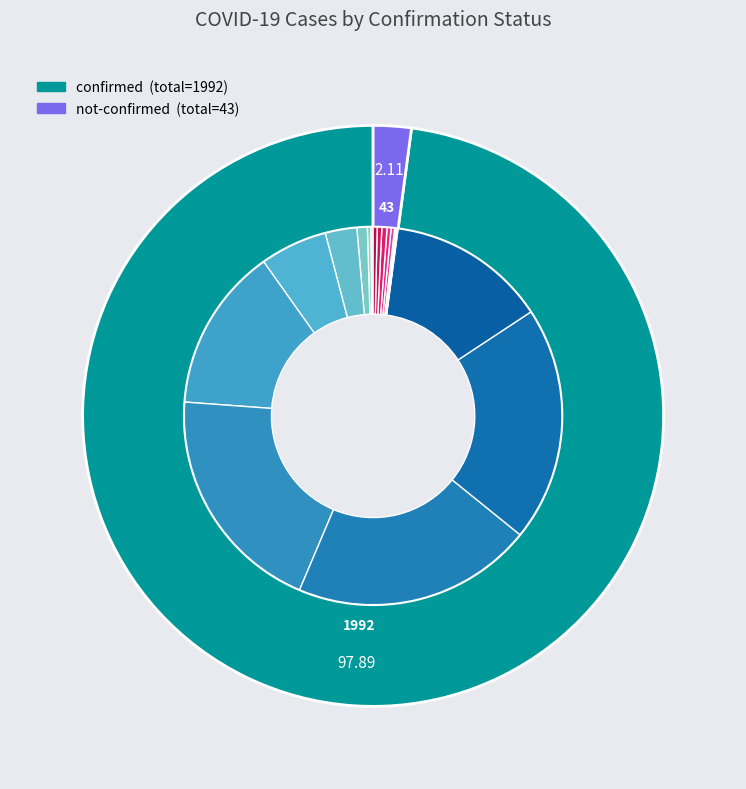

Which slice is the smallest?

not-confirmed